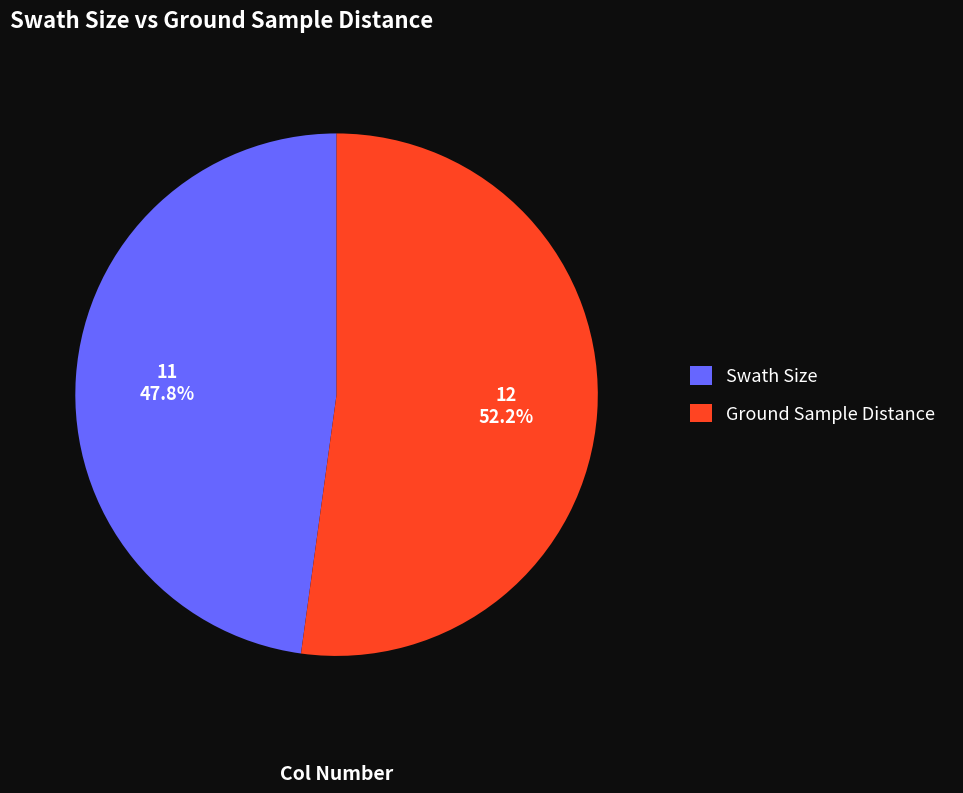

To the nearest percent, what portion does Ground Sample Distance represent?

52%